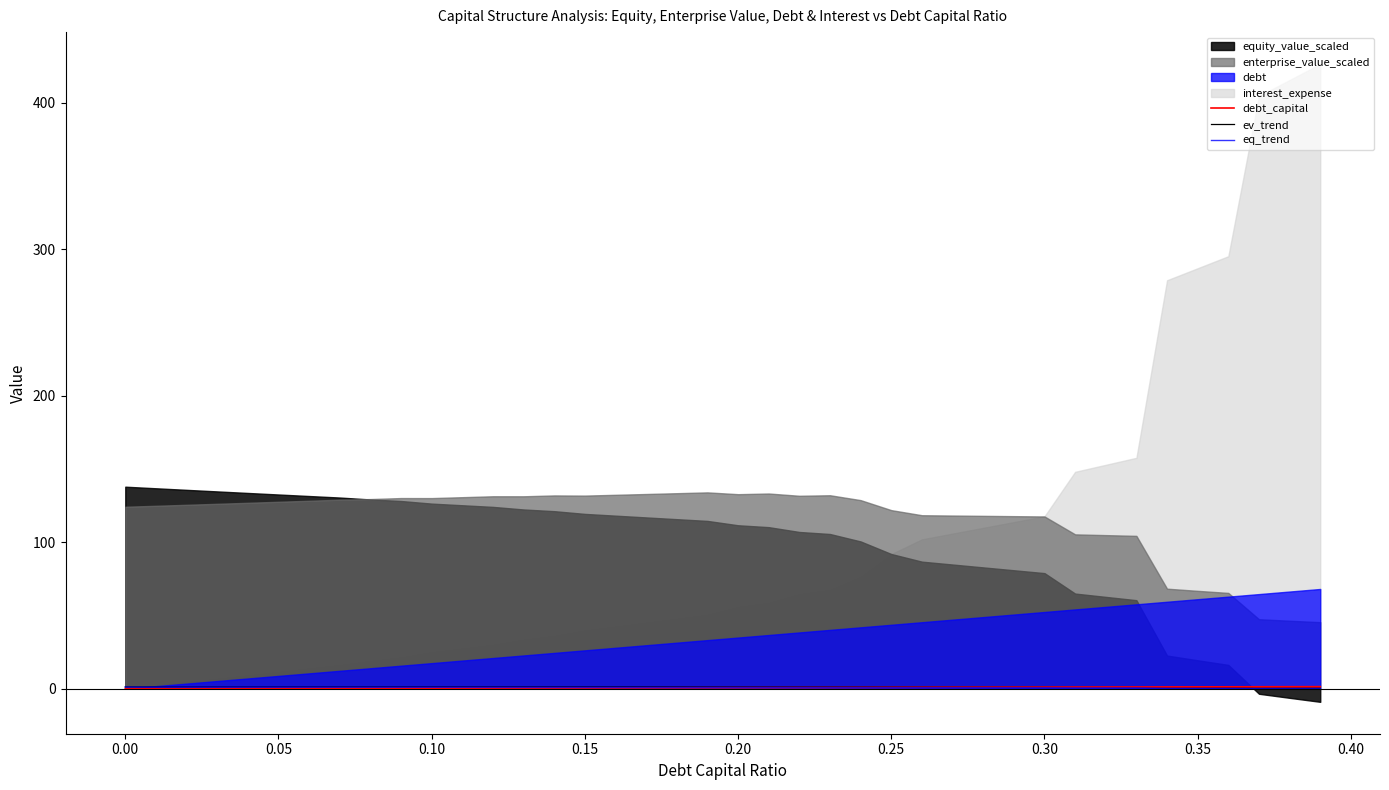

The debt_capital series shows 0.5 at 0.35. True or false?

False